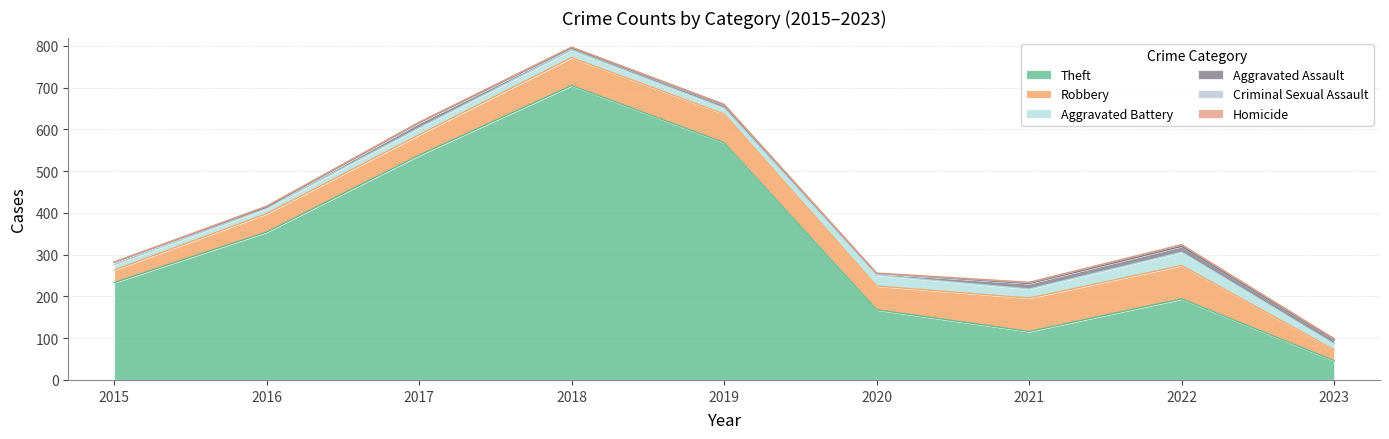

At which label is Theft closest to 375?

2016